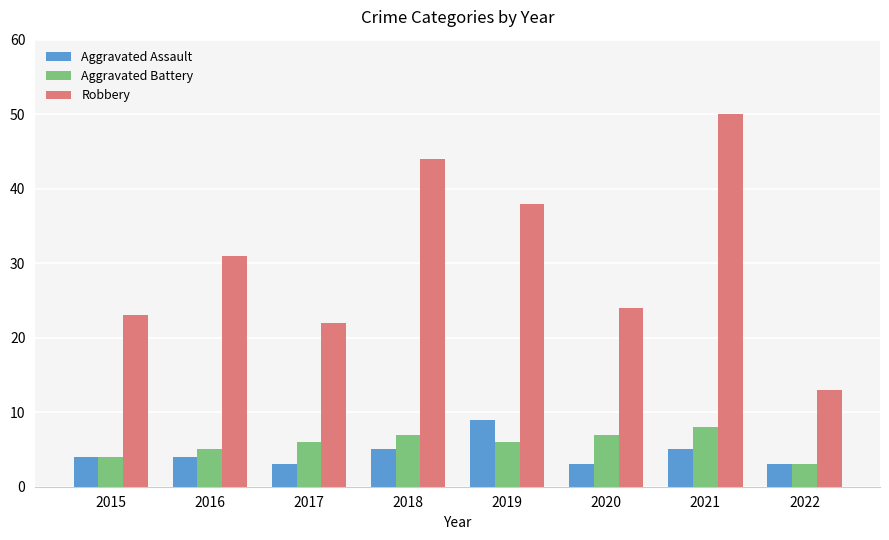

How many values in the Robbery series are below 31?

4